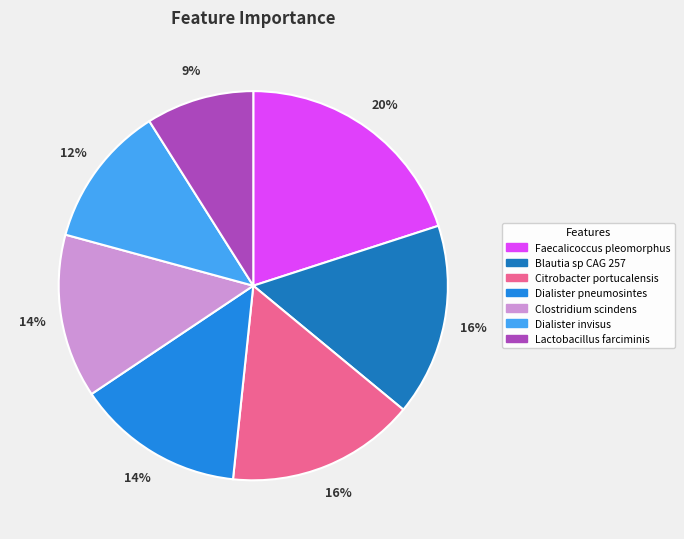

To the nearest percent, what is the average slice percentage?

14%